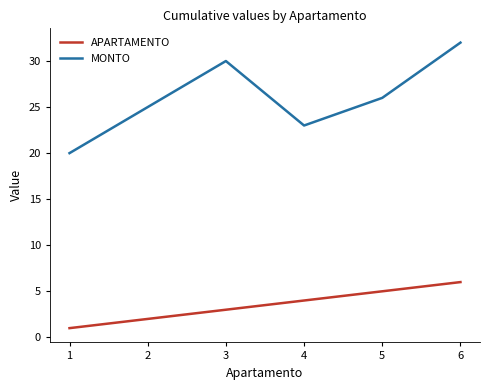

What is the difference between the maximum and second lowest values in the APARTAMENTO series?

4